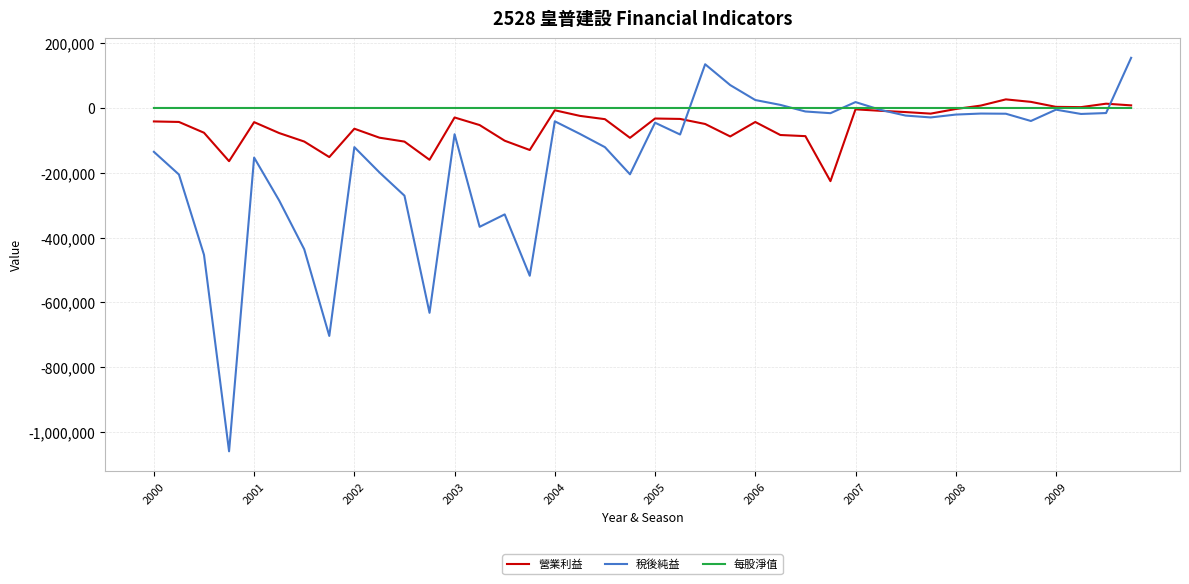

Which series has the widest spread of values?

稅後純益